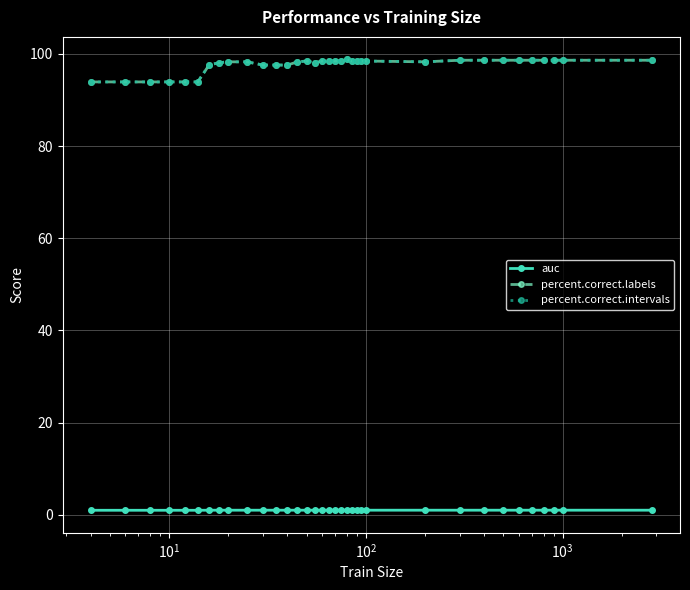

Is this an area chart (filled region under the line)?

No